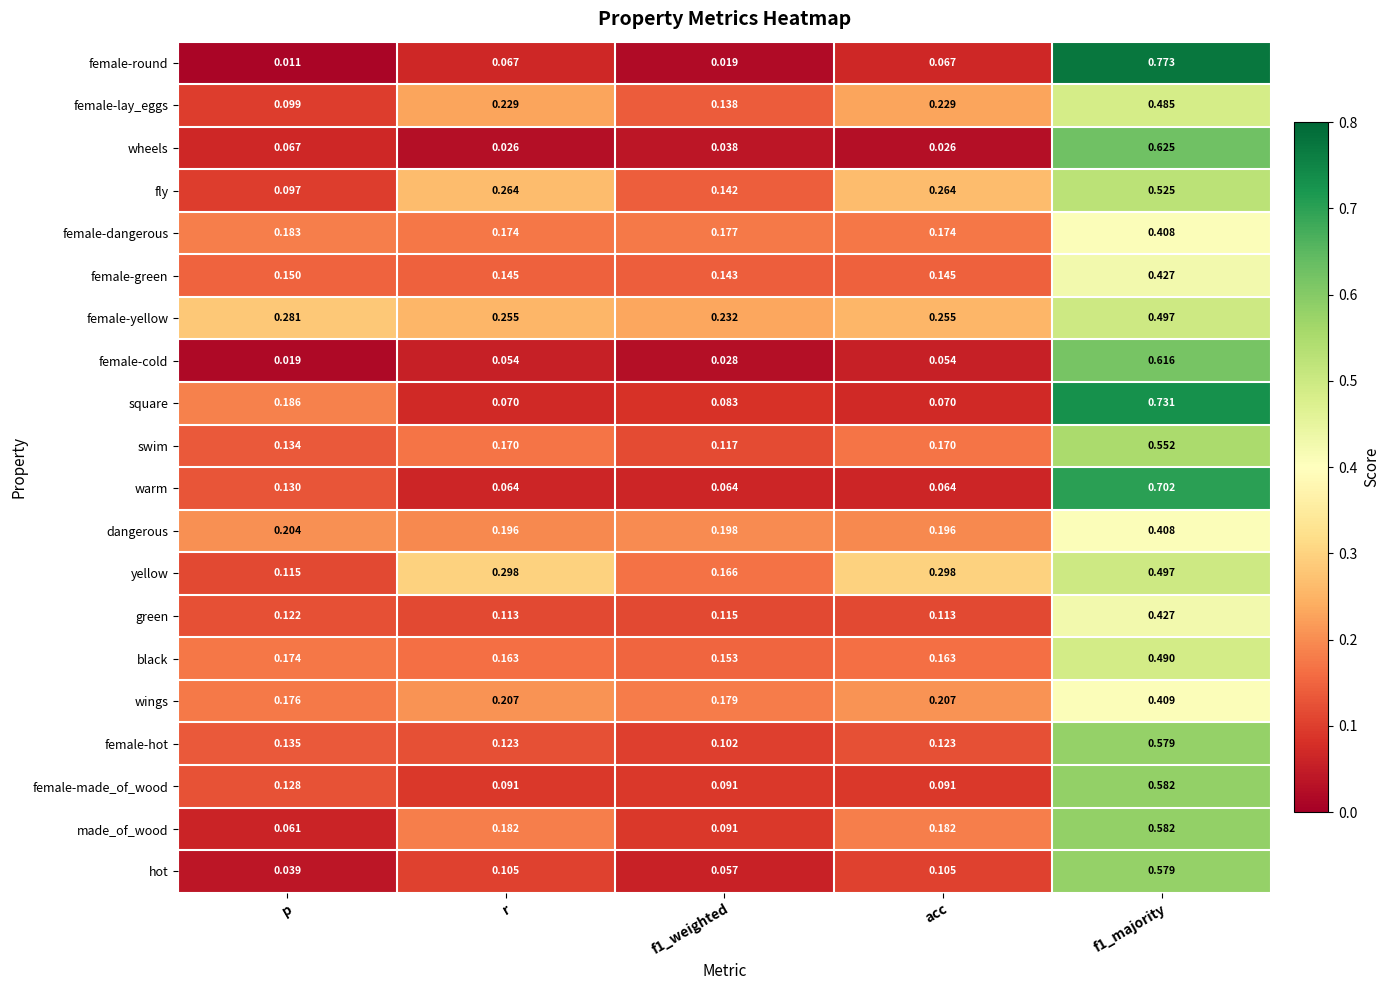

How many distinct data groups are displayed?

20